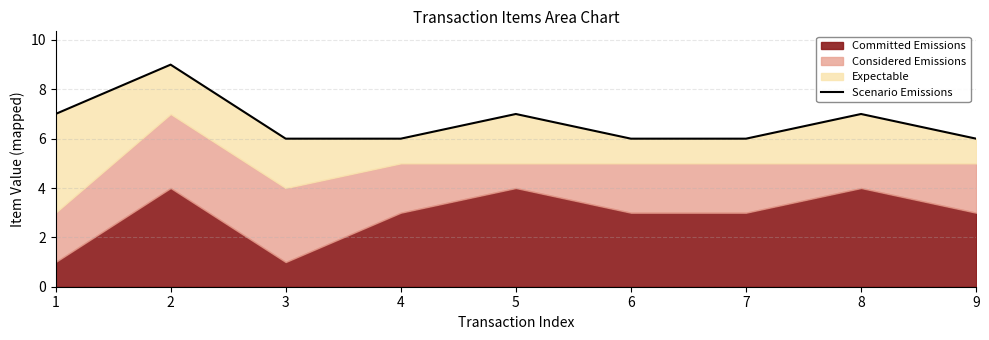

Which category has the lowest value across all series?

3